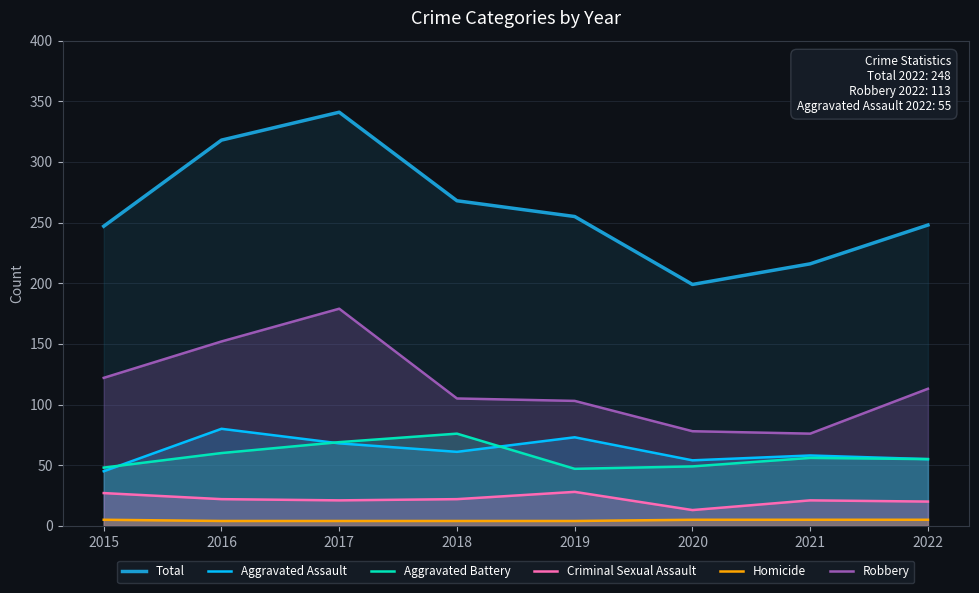

What are all the series names shown in the legend?

Total, Aggravated Assault, Aggravated Battery, Criminal Sexual Assault, Homicide, Robbery